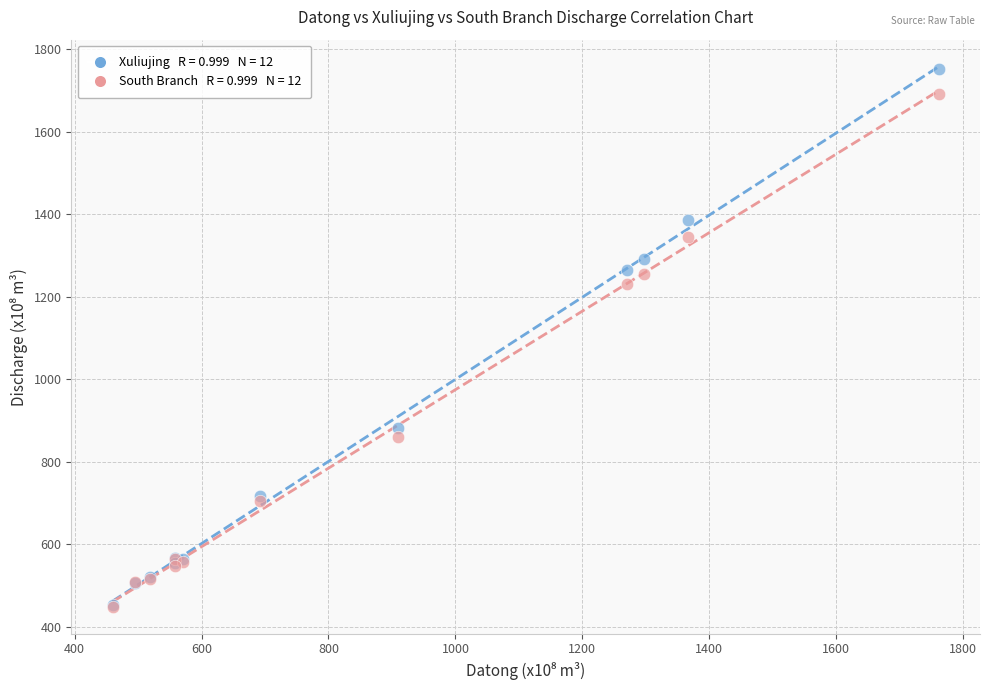

Across all series, what Y value is closest to 1100?

1230.9